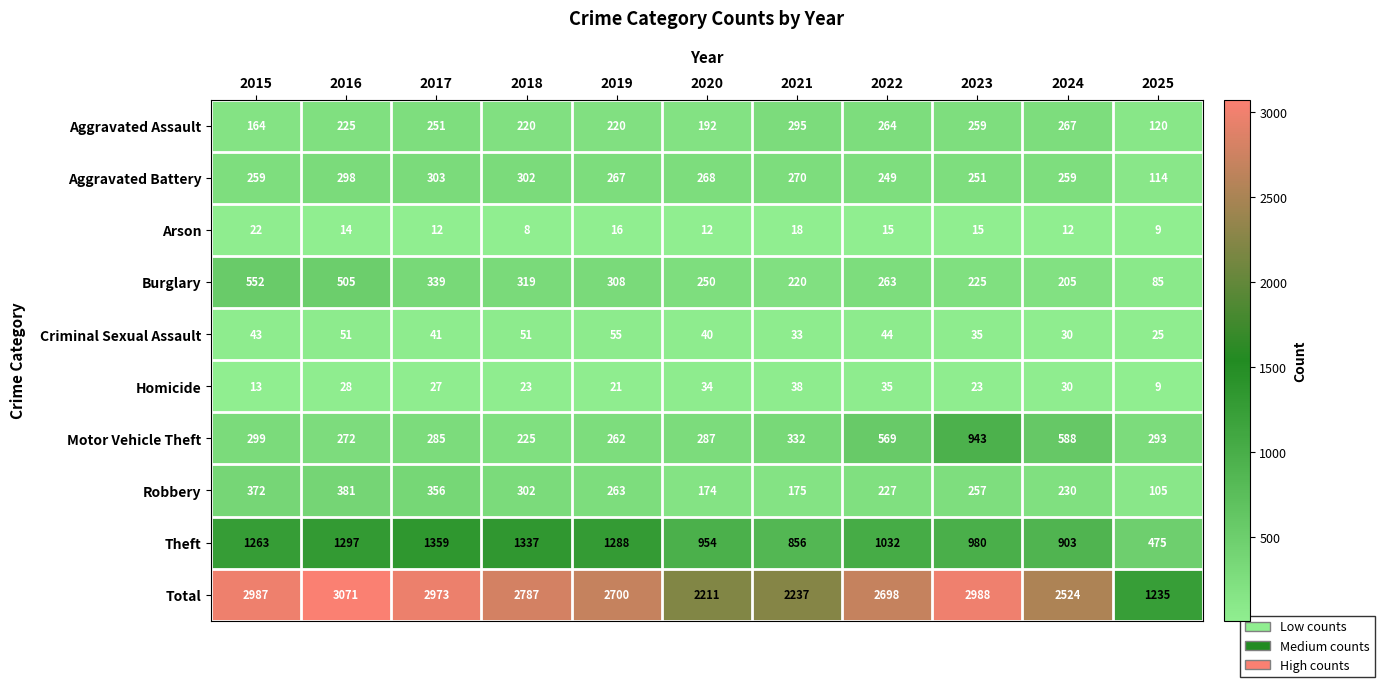

Rank the series by their maximum value, from lowest to highest.

Arson, Homicide, Criminal Sexual Assault, Aggravated Assault, Aggravated Battery, Robbery, Burglary, Motor Vehicle Theft, Theft, Total